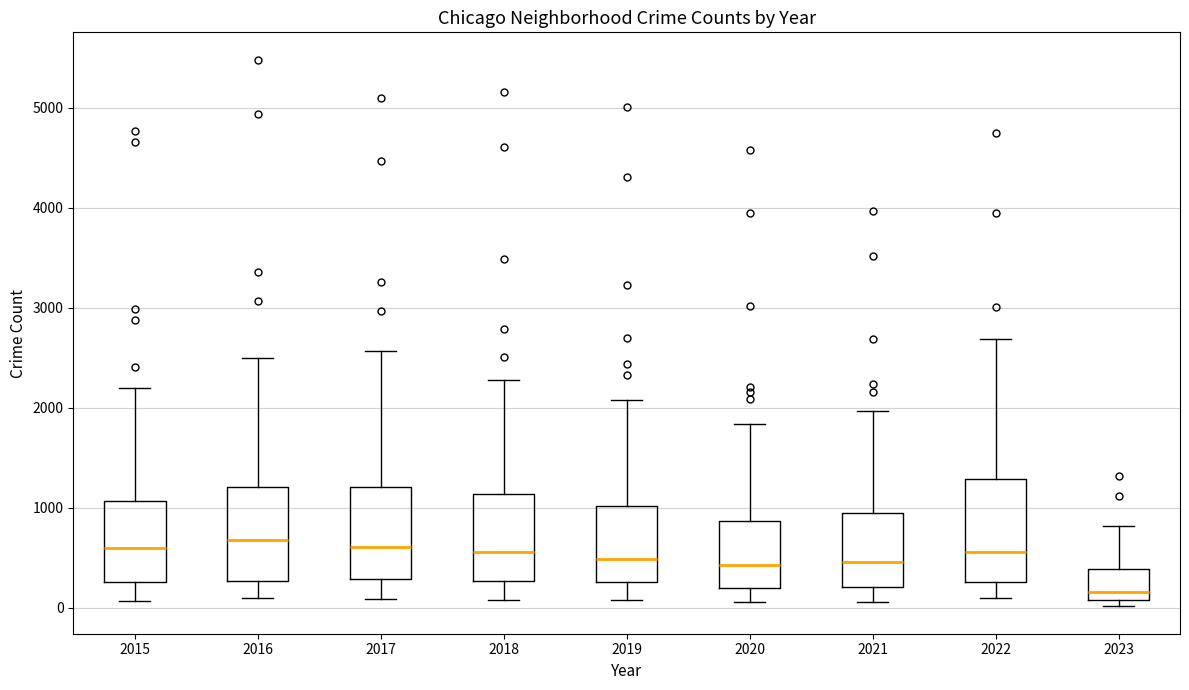

Where is the upper edge of the box at x = 2023 on the y-axis? The values are not printed on the chart, so give them approximately, as read against the axis.

400